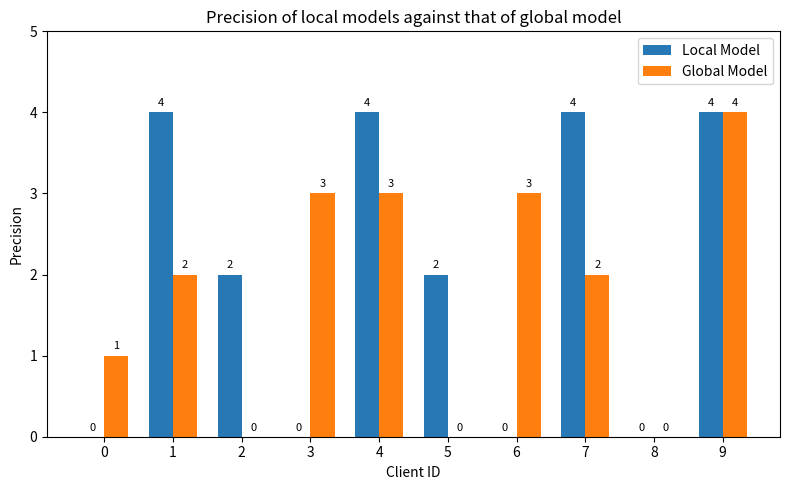

Are the bars grouped side by side (vs. stacked)?

Yes